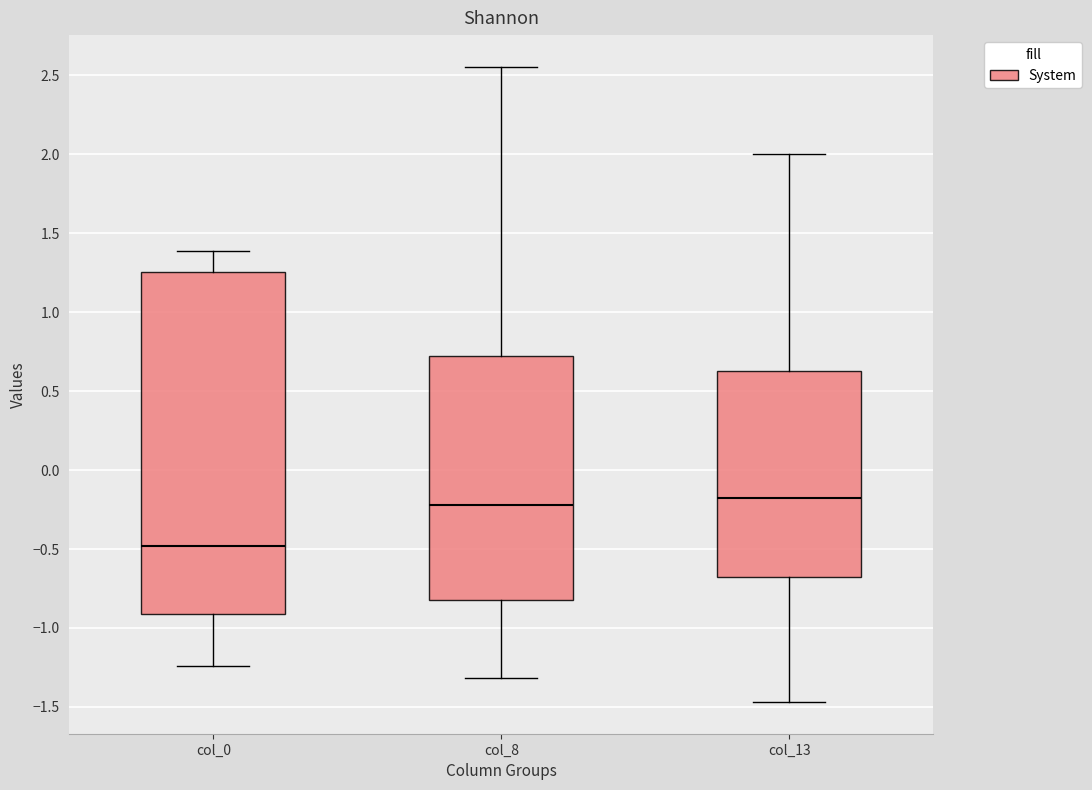

Where is the lower edge of the box for col_8 on the y-axis? The values are not printed on the chart, so give them approximately, as read against the axis.

-0.85